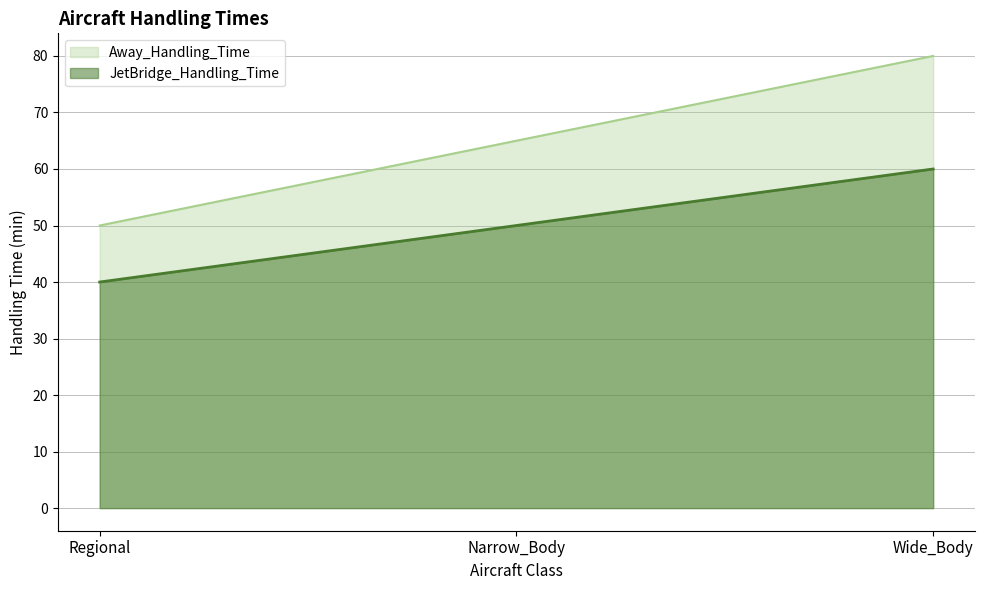

The JetBridge_Handling_Time series shows 13 at Narrow_Body. True or false?

False